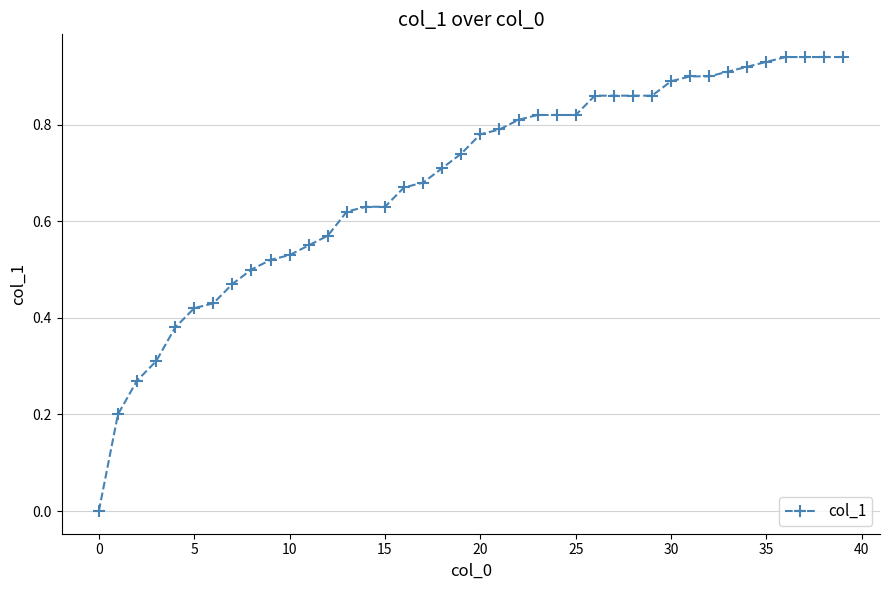

What is the sum of all values?

27.3